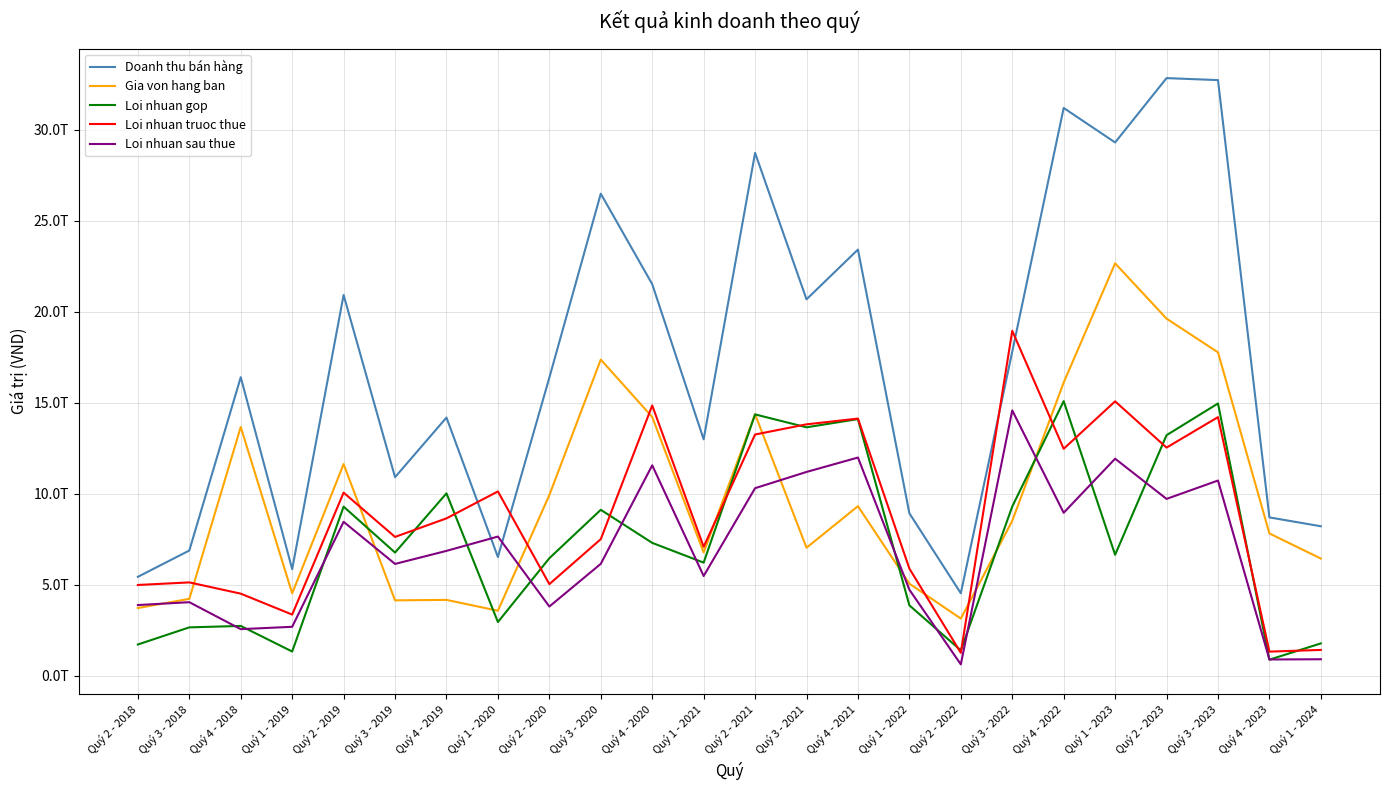

Which series has the largest range (max minus min)?

Doanh thu bán hàng